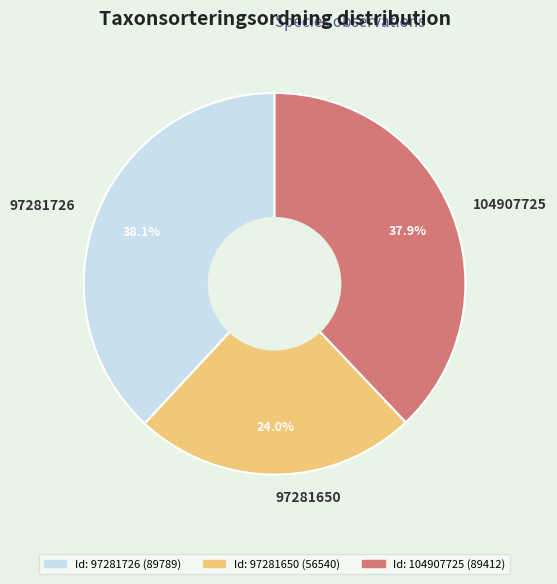

The 97281726 slice represents 38% of the pie. True or false?

True